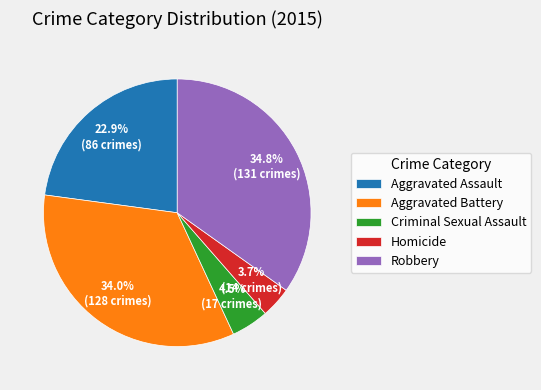

Is the sum of Aggravated Battery and Criminal Sexual Assault greater than half?

No